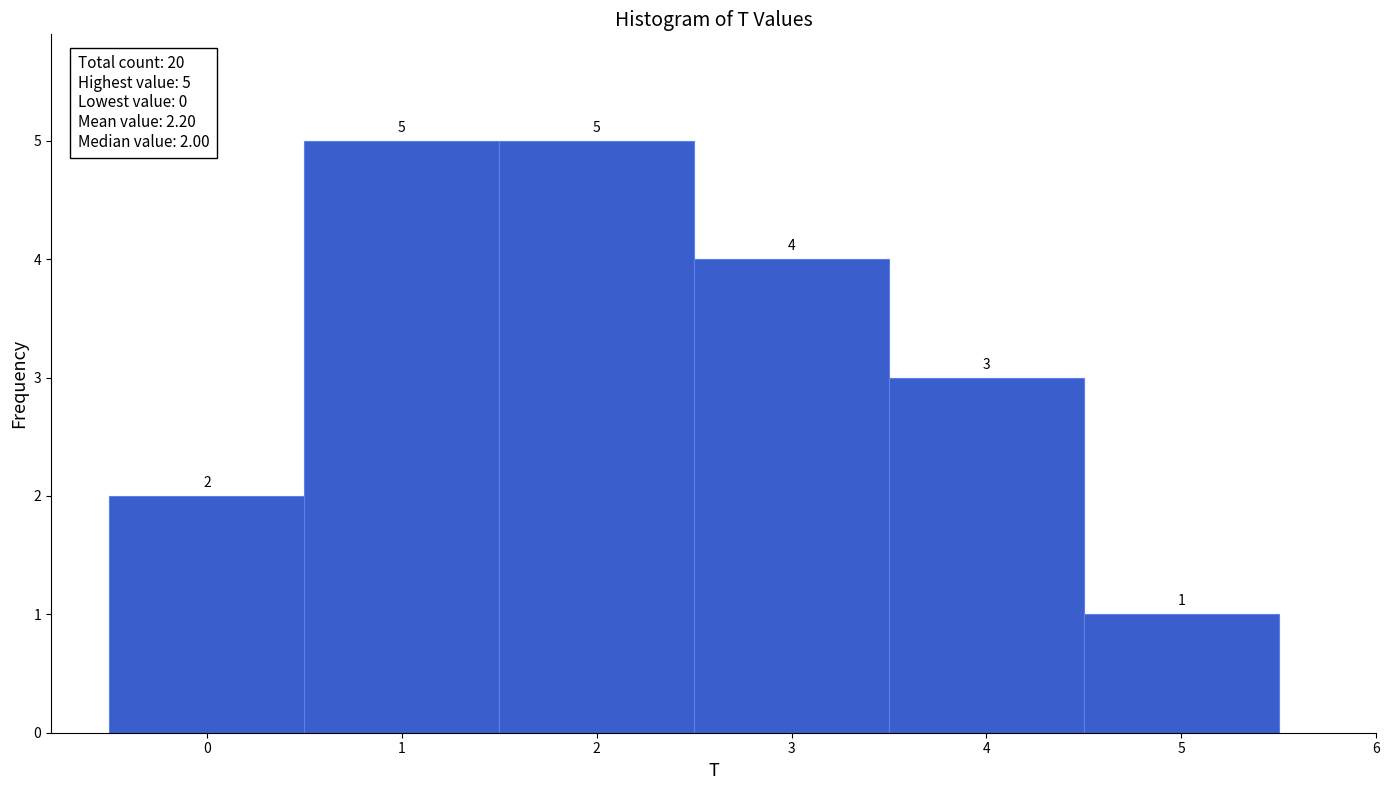

Reading left to right, list every bar in this chart as the range it spans on the x-axis followed by its height.

-0.5 to 0.5: 2
0.5 to 1.5: 5
1.5 to 2.5: 5
2.5 to 3.5: 4
3.5 to 4.5: 3
4.5 to 5.5: 1